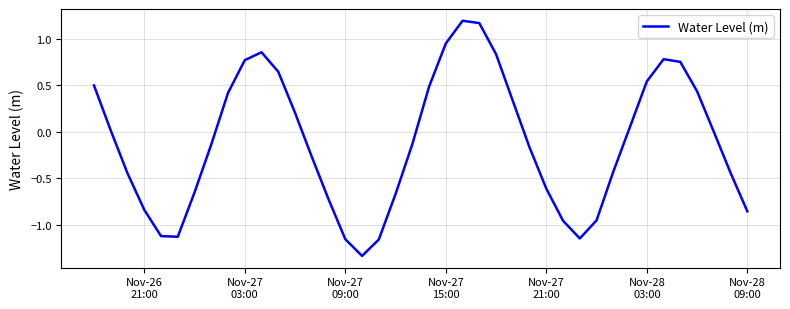

What is the difference between the maximum and minimum values?

2.5